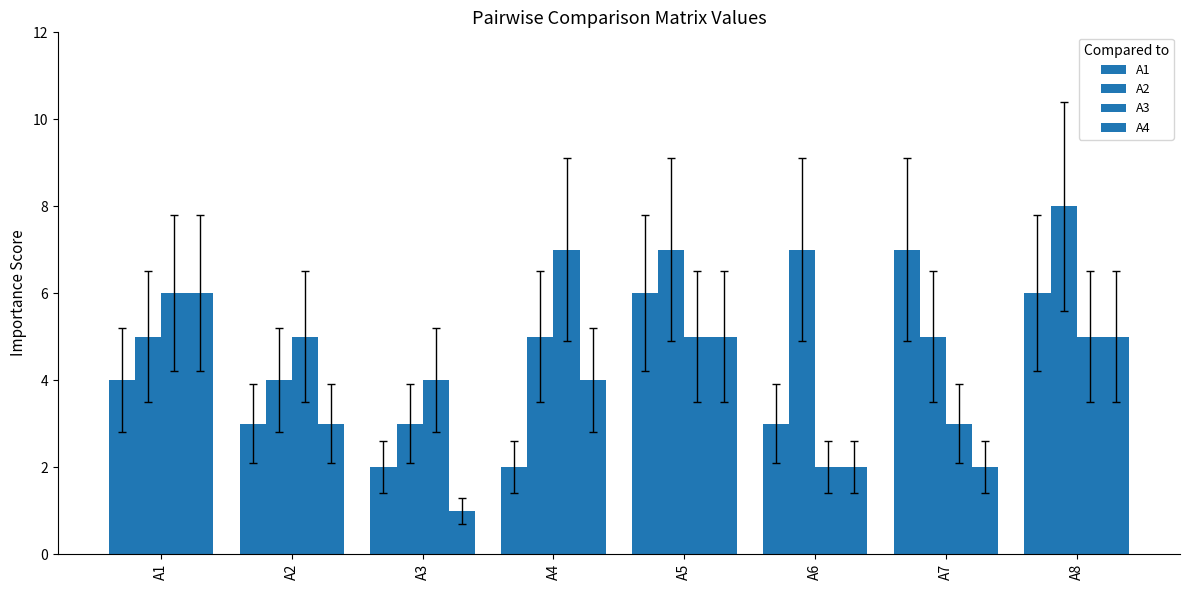

Is it true that A4 equals 7 at A4?

False